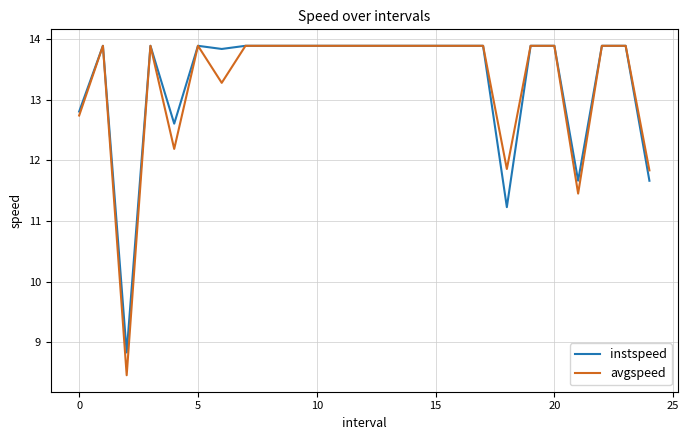

What is the difference between the maximum and minimum values in the instspeed series?

5.1